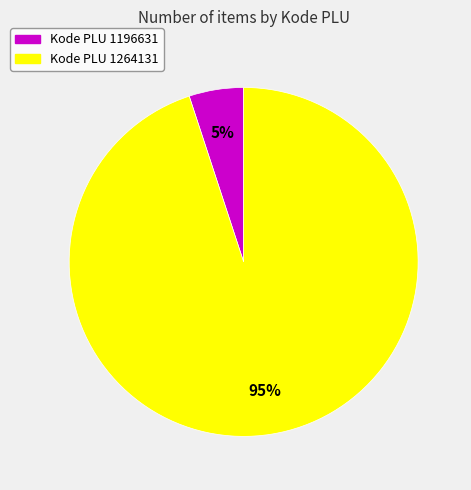

To the nearest percent, what is the difference between the largest and smallest slice percentages?

90%